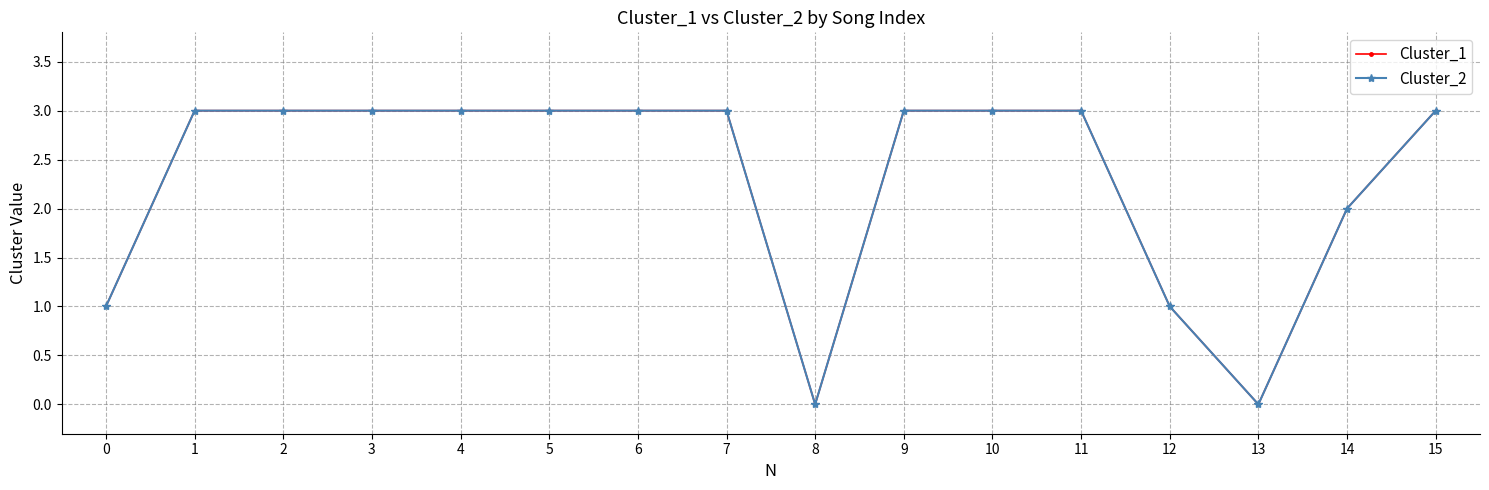

Which label corresponds to the largest value in the chart?

1